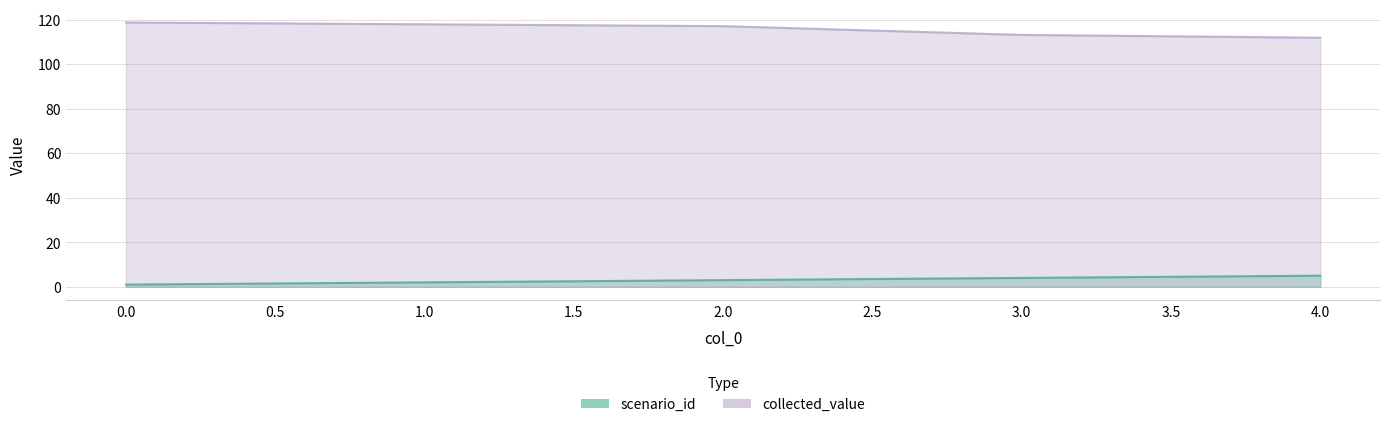

Reading right to left, extract all data points from this chart.

scenario_id: 4=5.0	3=4.0	2=3.0	1=2.0	0=1.0
collected_value: 4=111.9	3=113.1	2=117.1	1=117.9	0=118.7